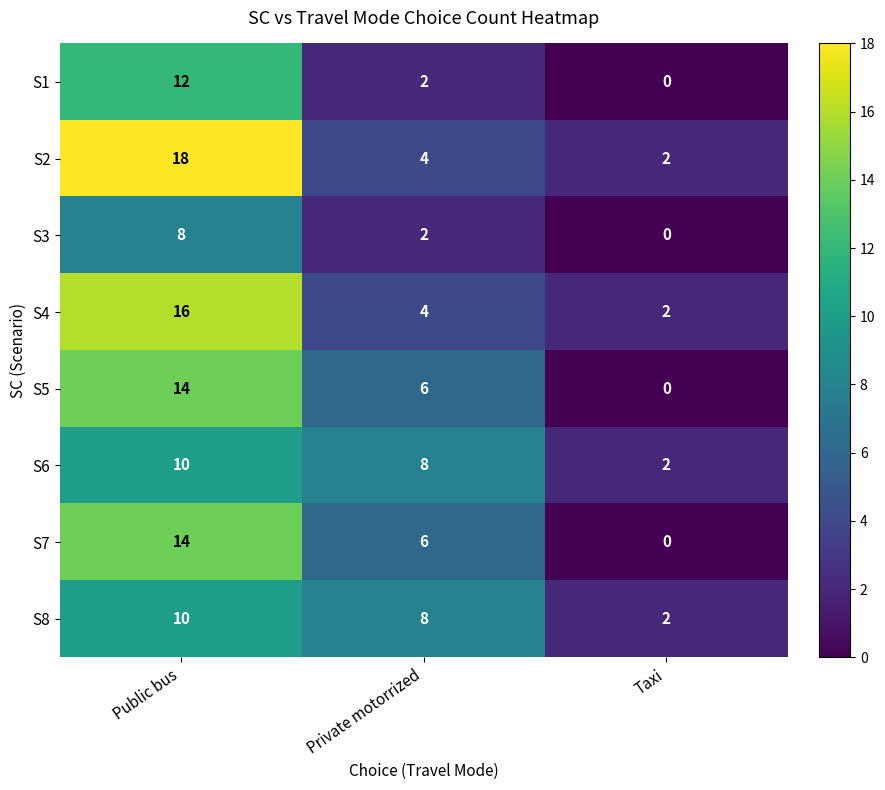

Which series has the largest range (max minus min)?

S2